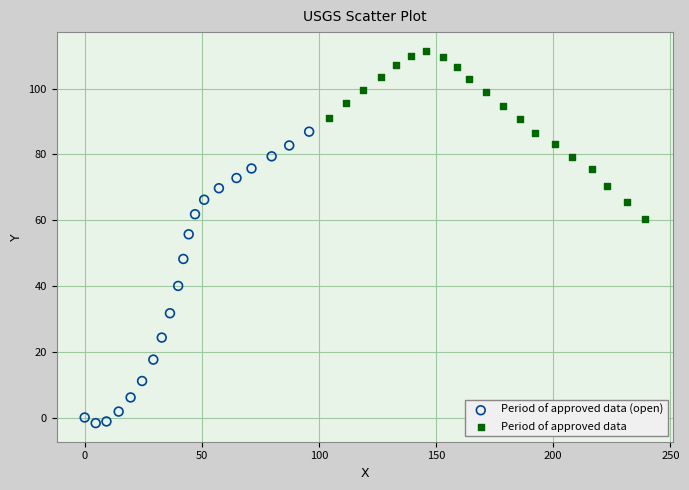

Which series contains the highest Y value?

Period of approved data